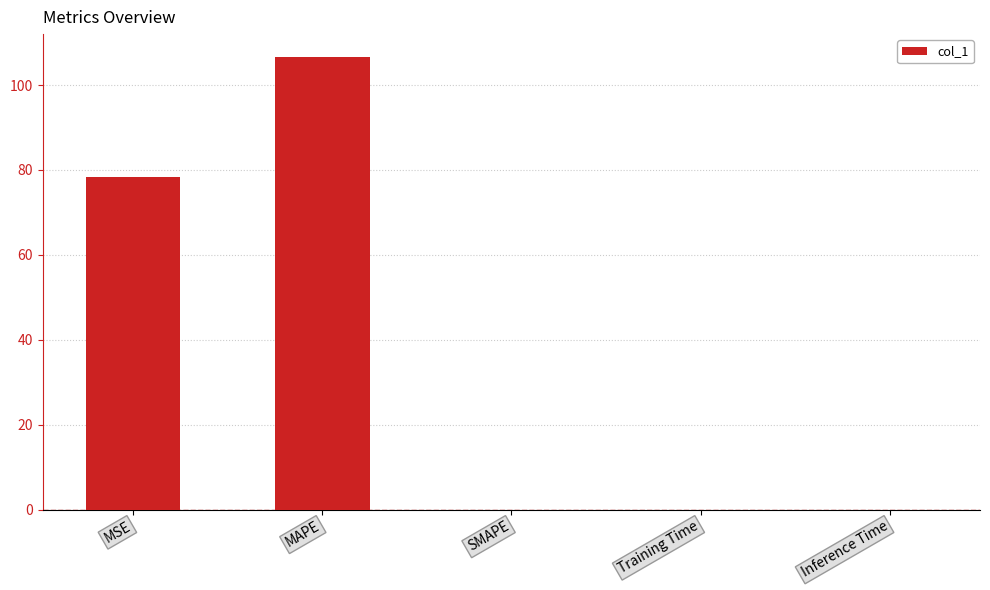

What value does the data have at MSE?

78.4